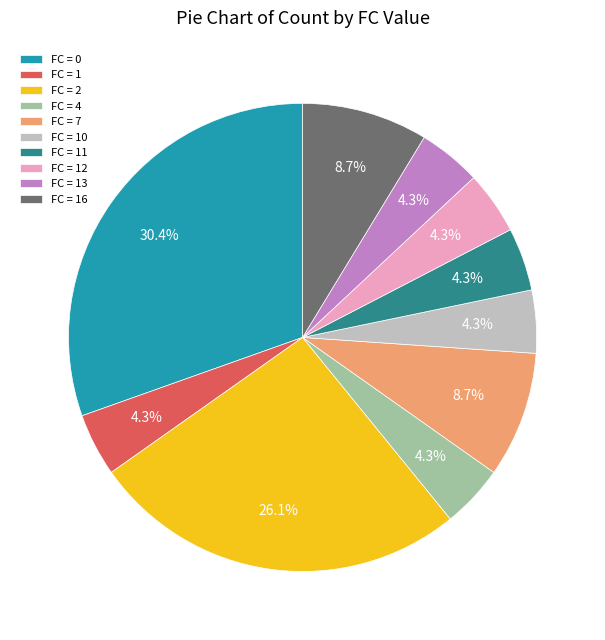

What is the largest slice in the pie chart?

FC = 0